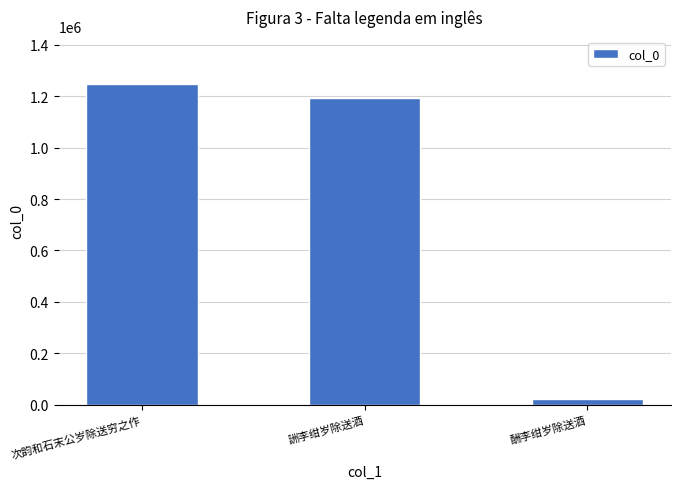

What is the sum of the values at 酬李绀岁除送酒 and 次韵和石末公岁除送穷之作?

1268978